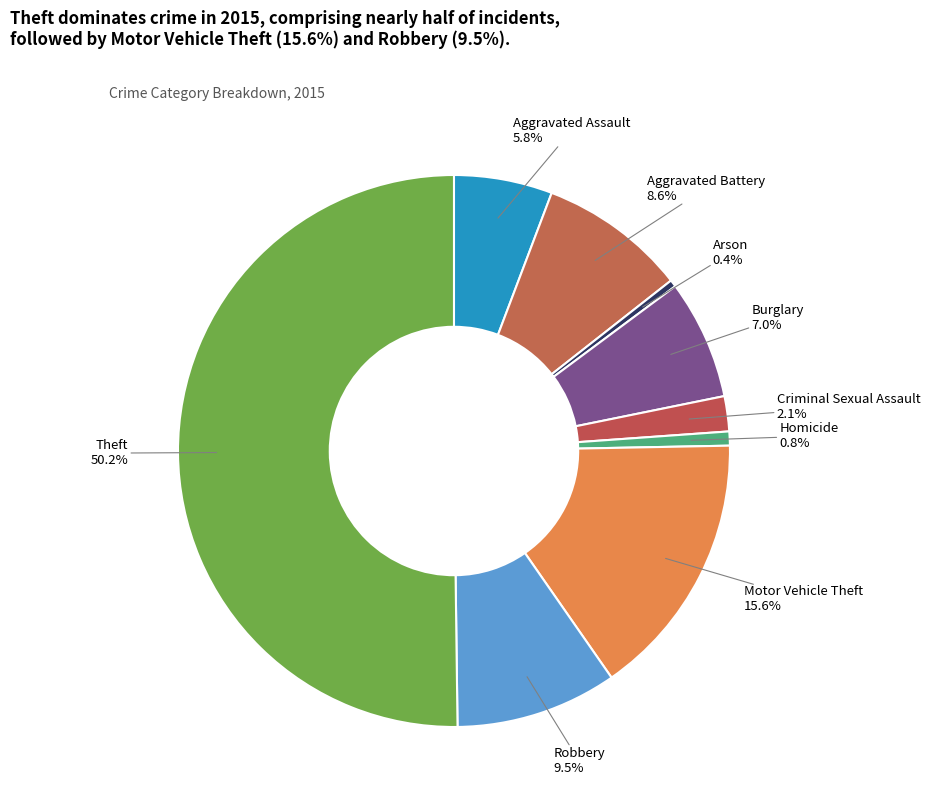

Combined, what portion of the pie is Theft and Aggravated Battery?

58.8%